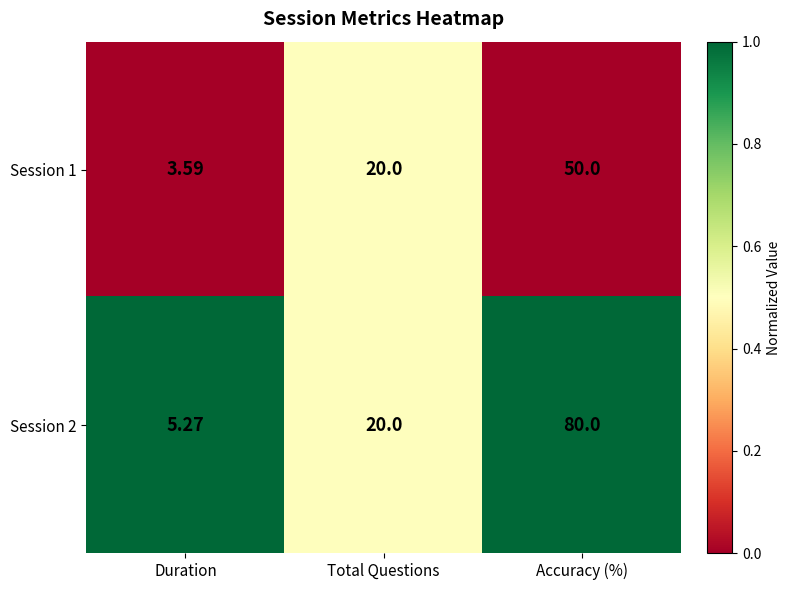

Rank the series by their maximum value, from highest to lowest.

Session 2, Session 1